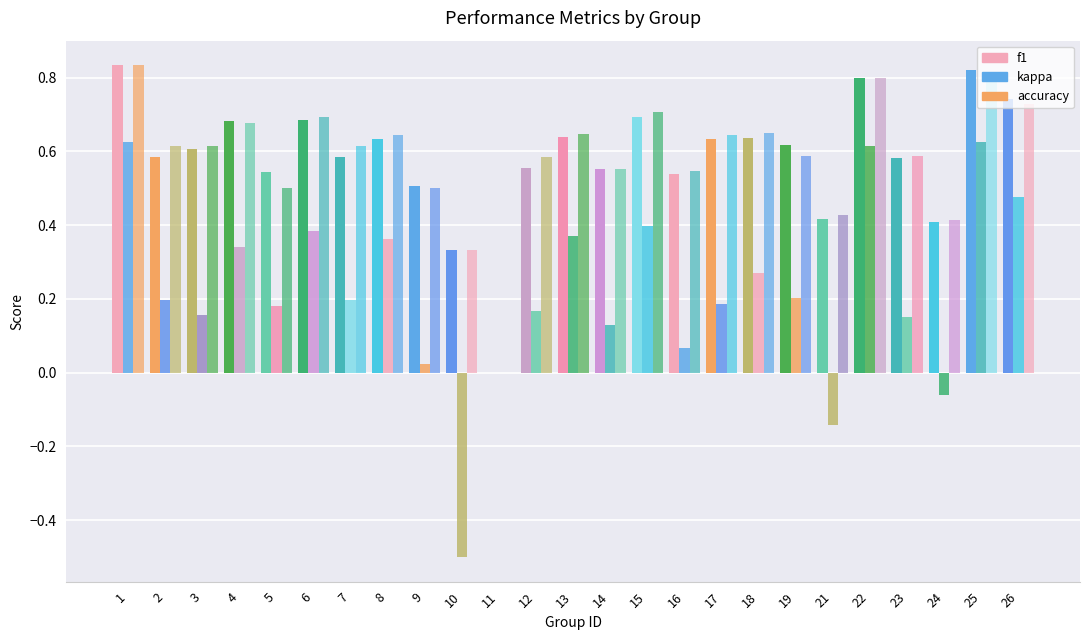

Does the chart contain stacked bars?

No